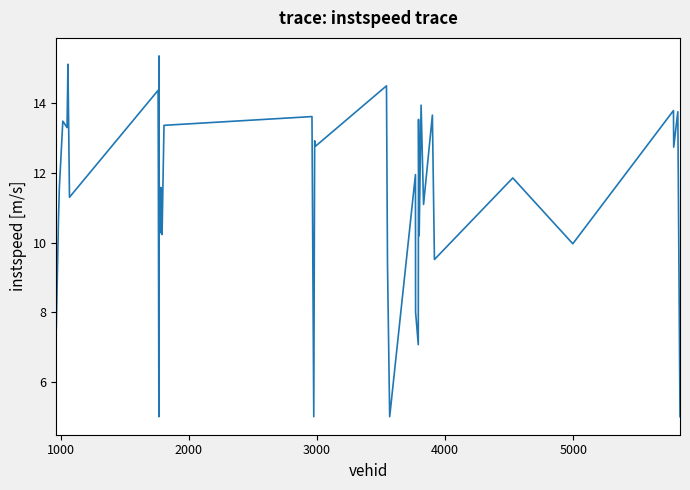

What is the maximum value shown in the chart?

15.4